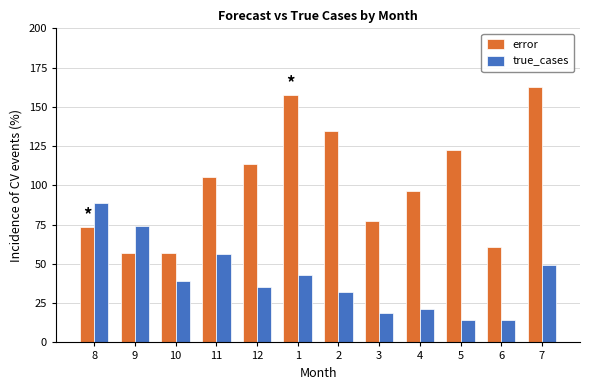

What are all the series names shown in the legend?

error, true_cases